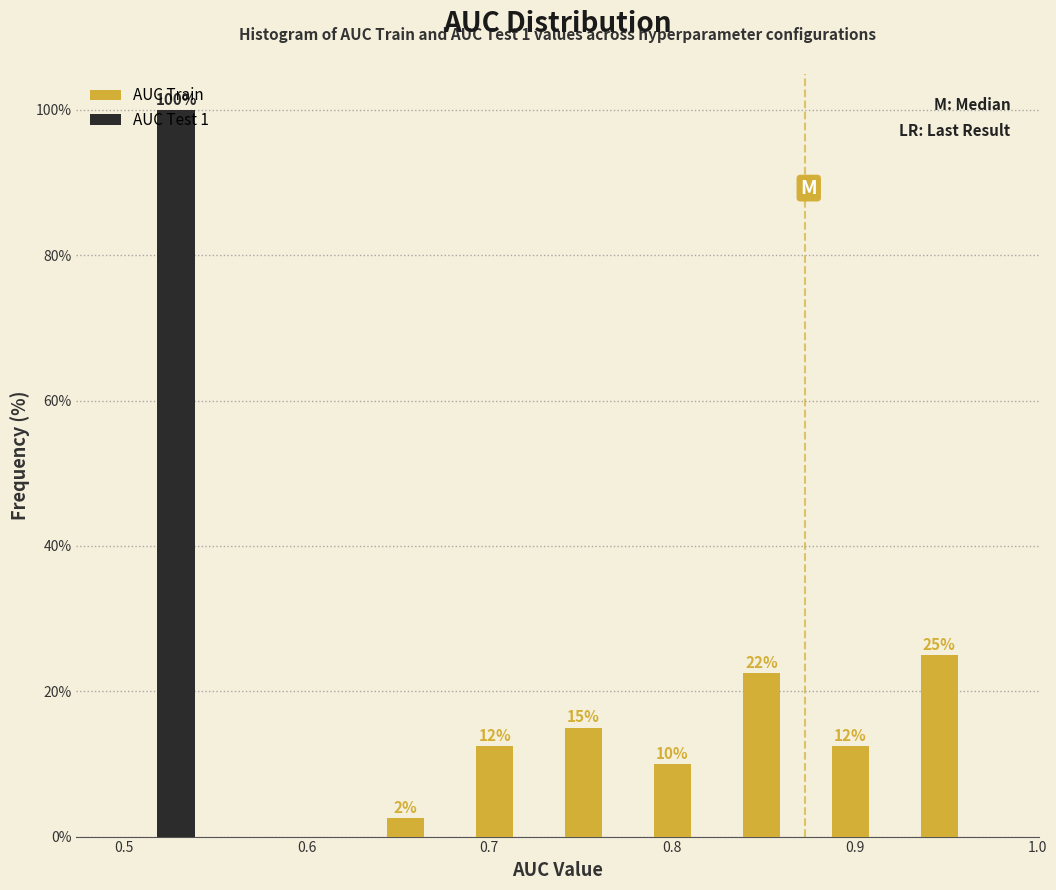

In the AUC Test 1 series, which range on the x-axis has the tallest bar?

0.49 to 0.54